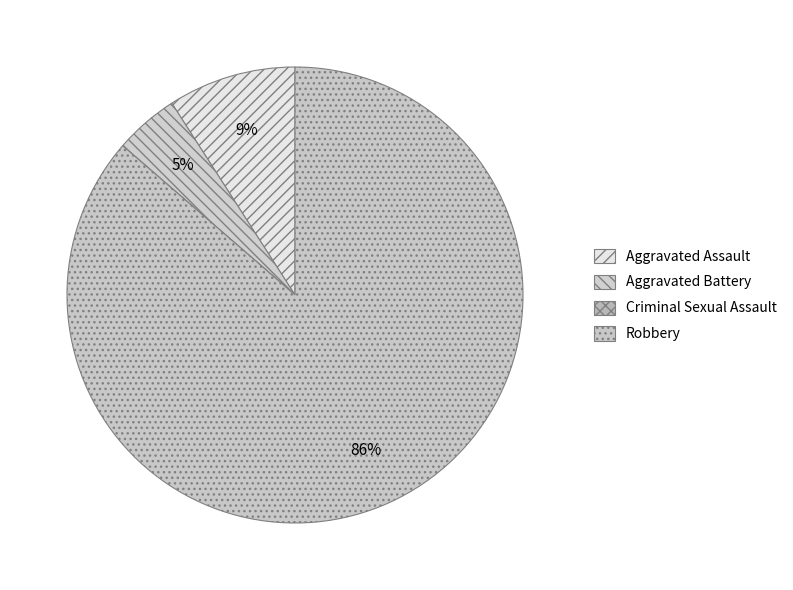

Between Aggravated Assault and Aggravated Battery, which is larger?

Aggravated Assault